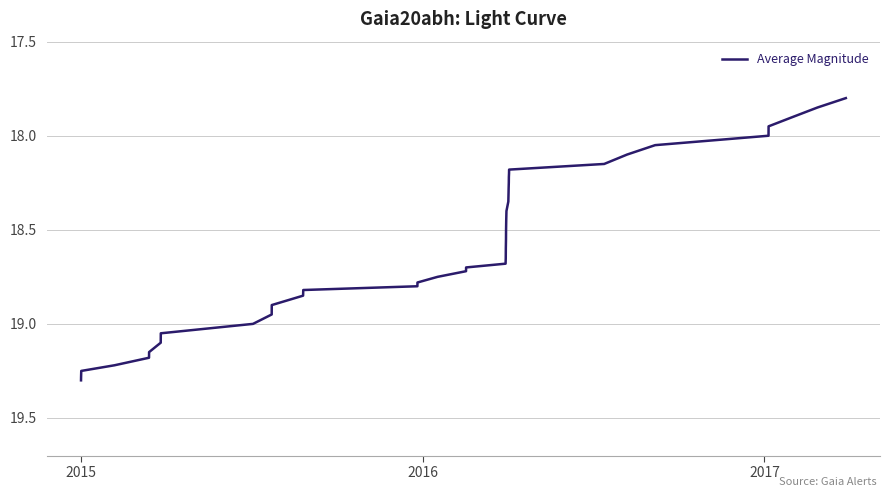

Does the chart have visible grid lines?

Yes